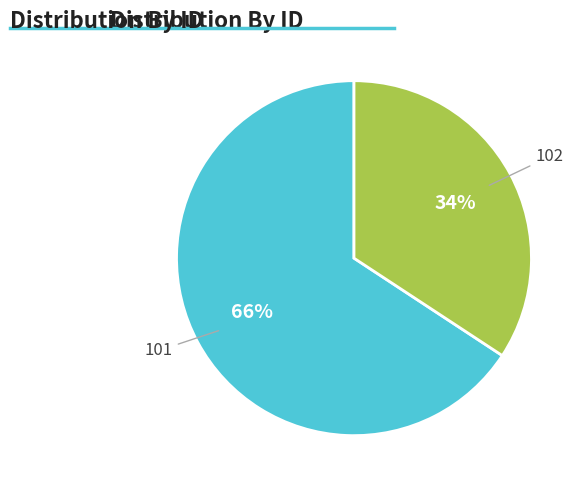

To the nearest percent, what is the difference between the largest and smallest slice percentages?

32%